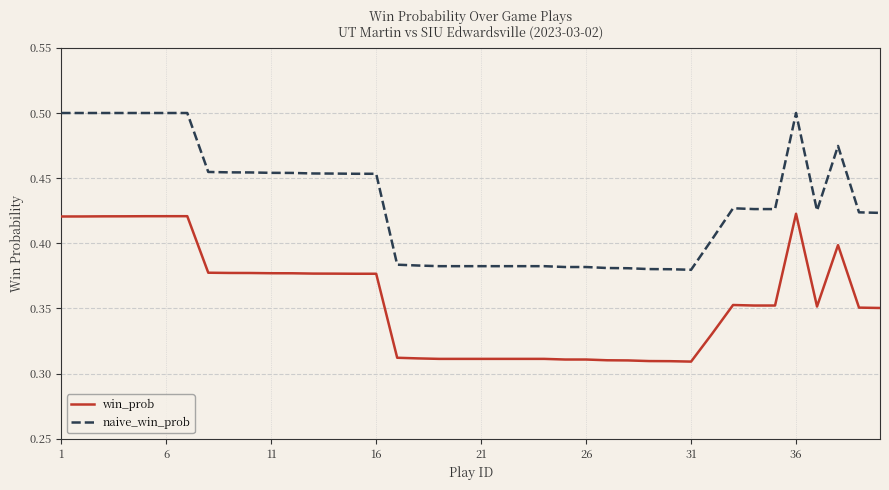

True or false: win_prob and naive_win_prob intersect in this chart.

False